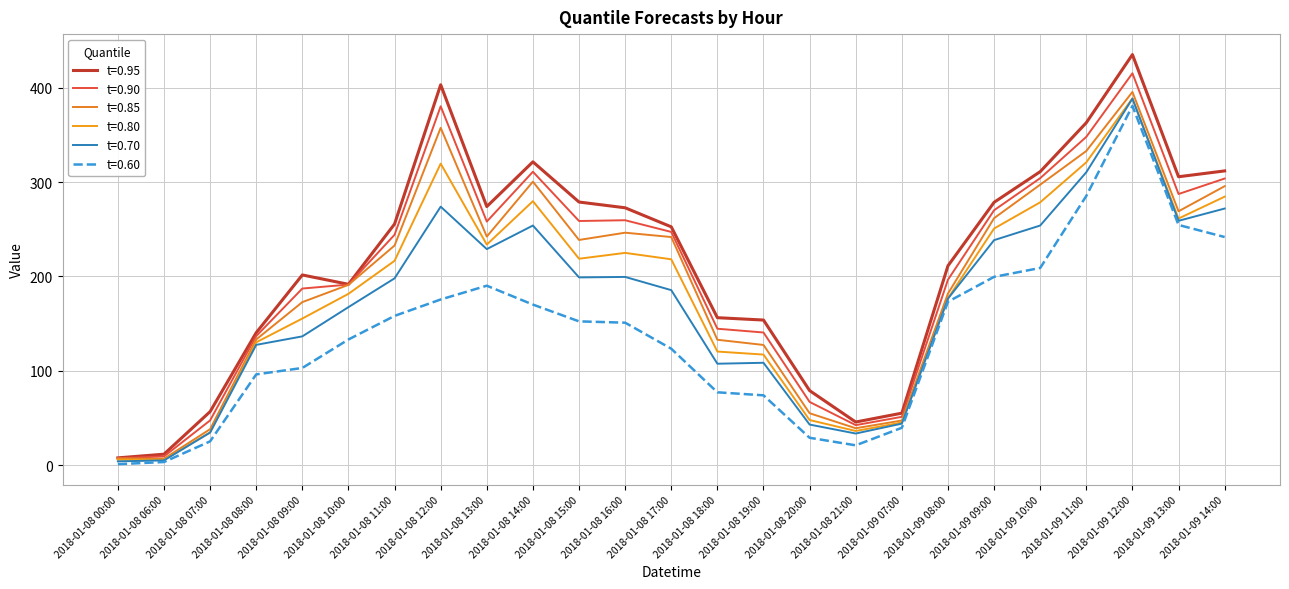

True or false: t=0.95 and t=0.90 intersect in this chart.

False